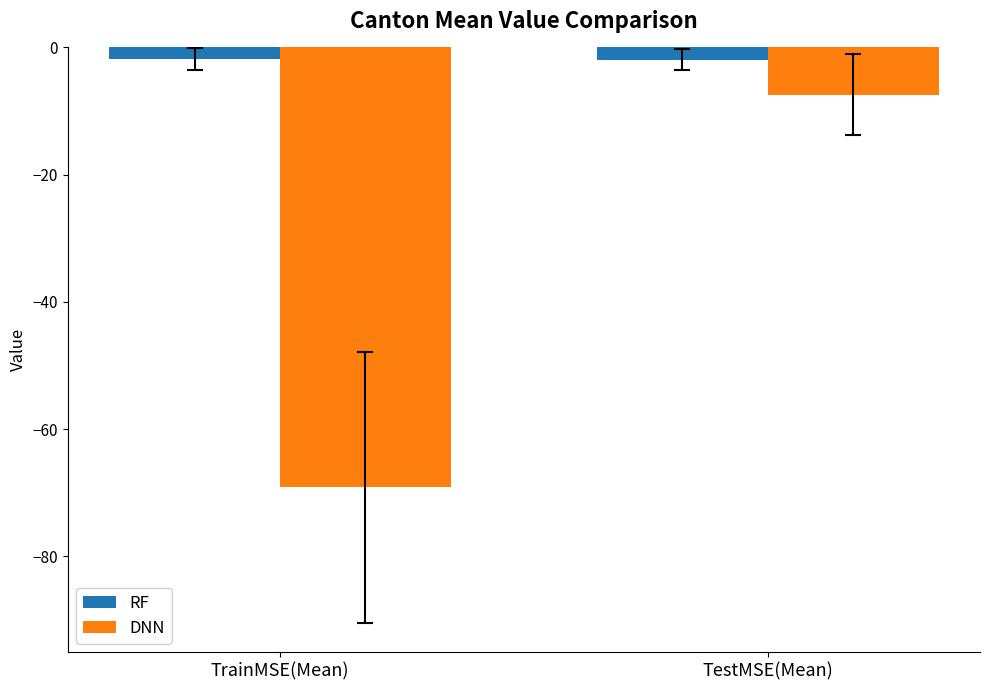

What is the minimum value for DNN?

-69.2